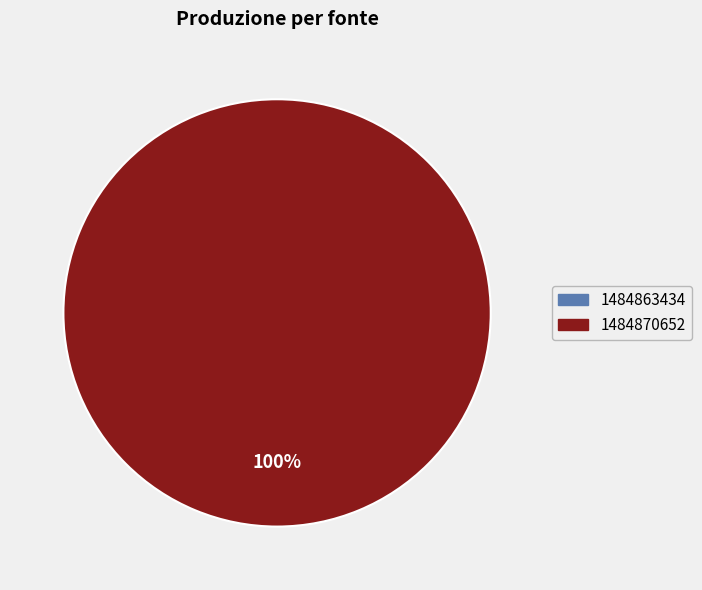

What is the change in value from 1484863434 to 1484870652?

+1